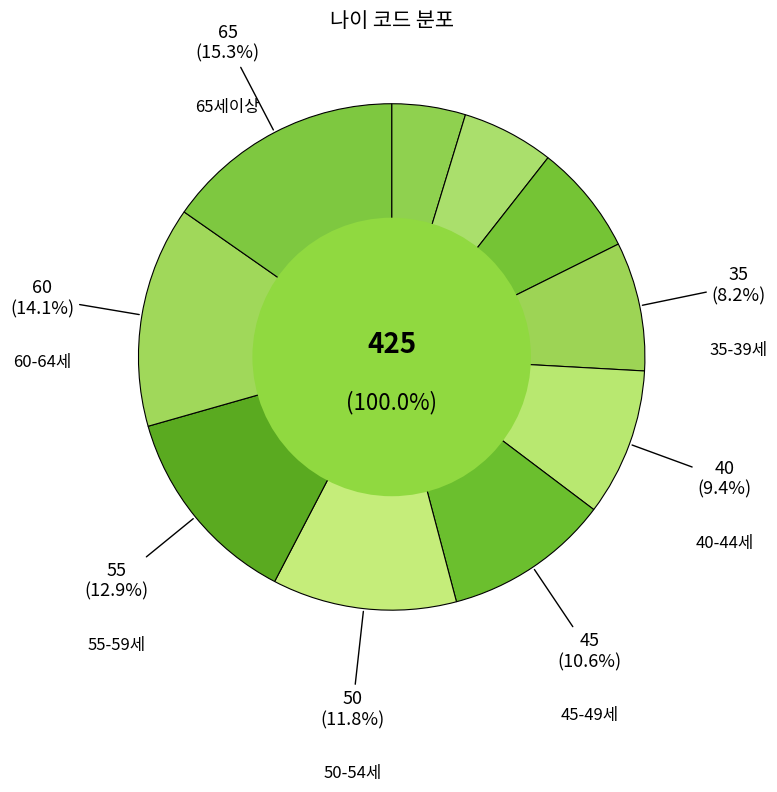

Is it true that 60-64세 is 1% of the pie?

False